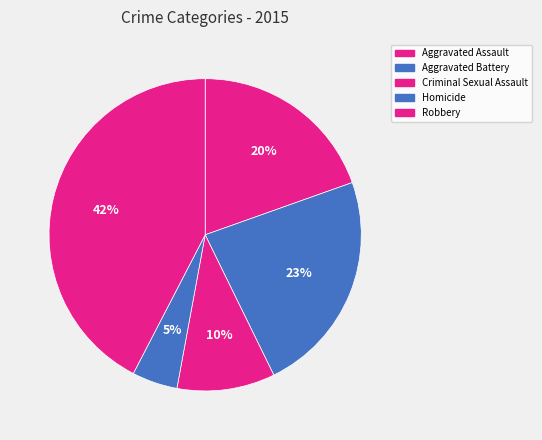

What is the largest slice in the pie chart?

Robbery